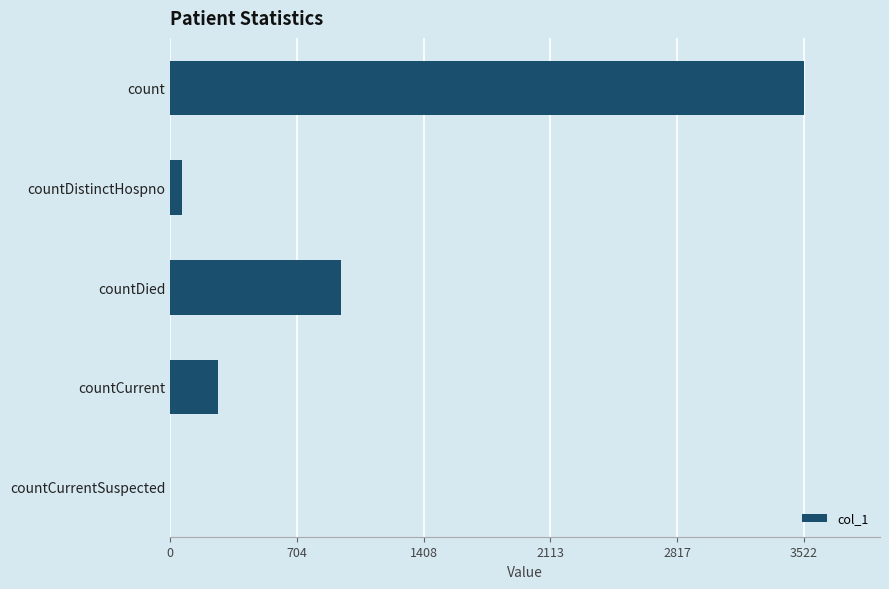

What is the maximum value shown in the chart?

3522